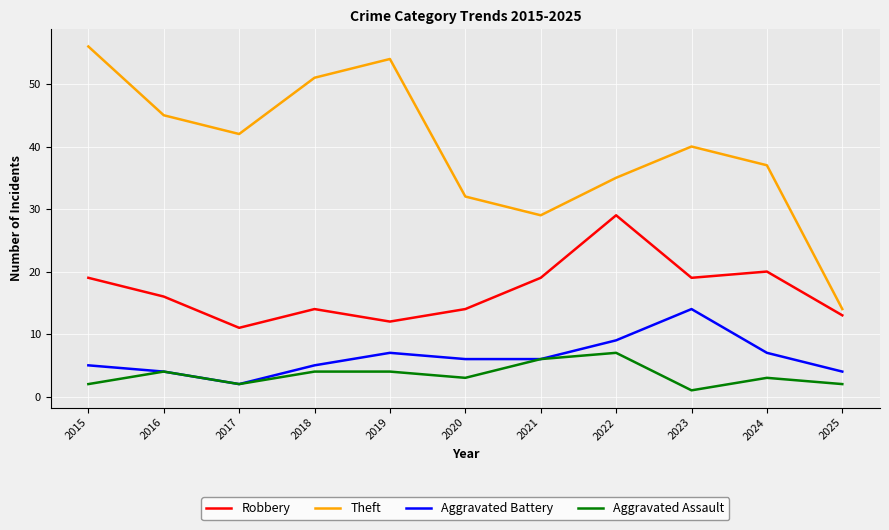

Rank the series at 2024 from lowest to highest value.

Aggravated Assault, Aggravated Battery, Robbery, Theft